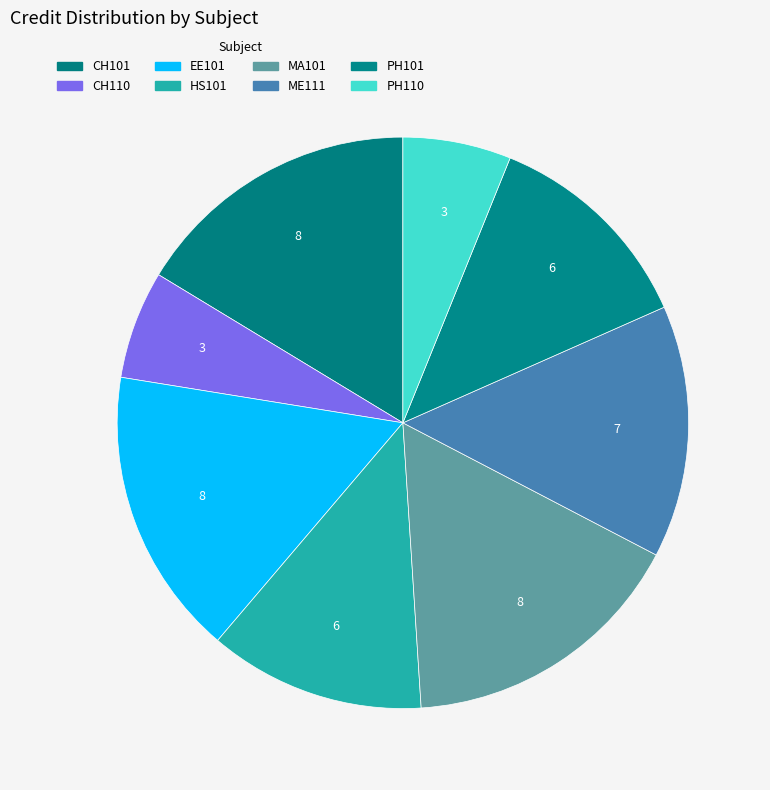

True or false: ME111 accounts for 3% of the total.

False